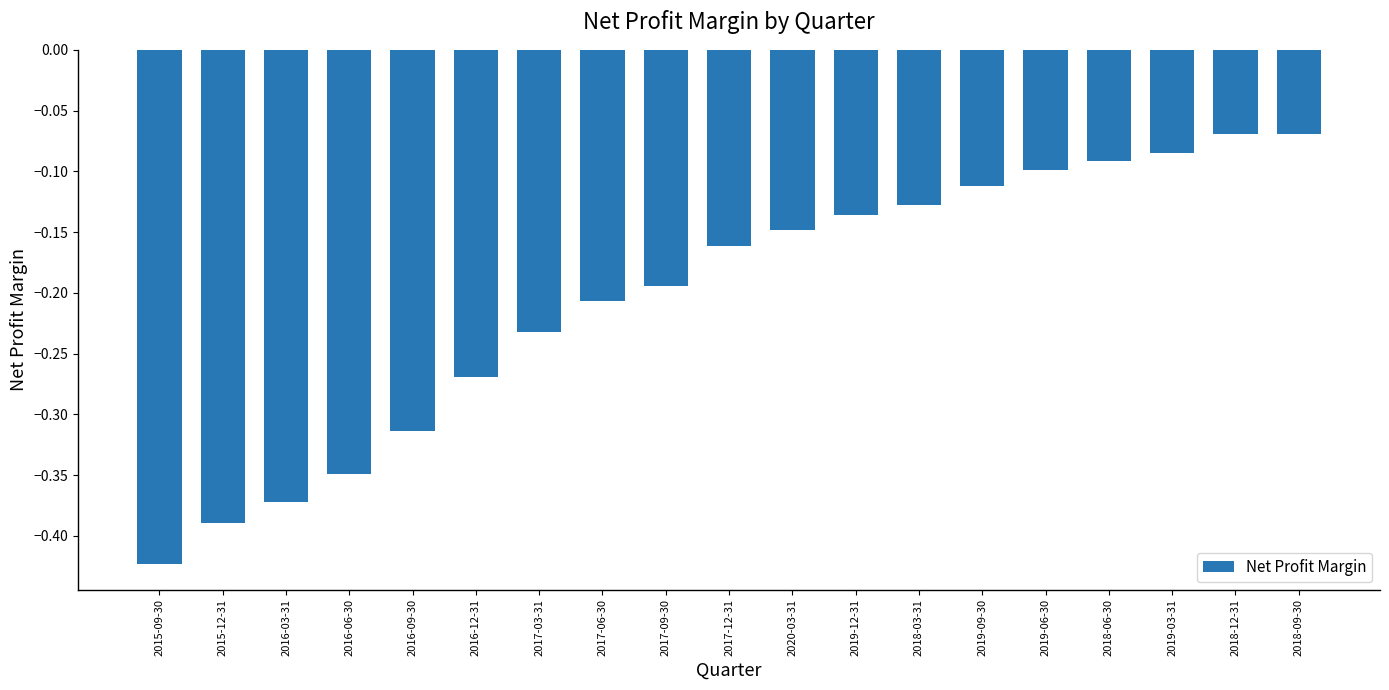

What is the change in value from 2020-03-31 to 2019-03-31?

+0.1